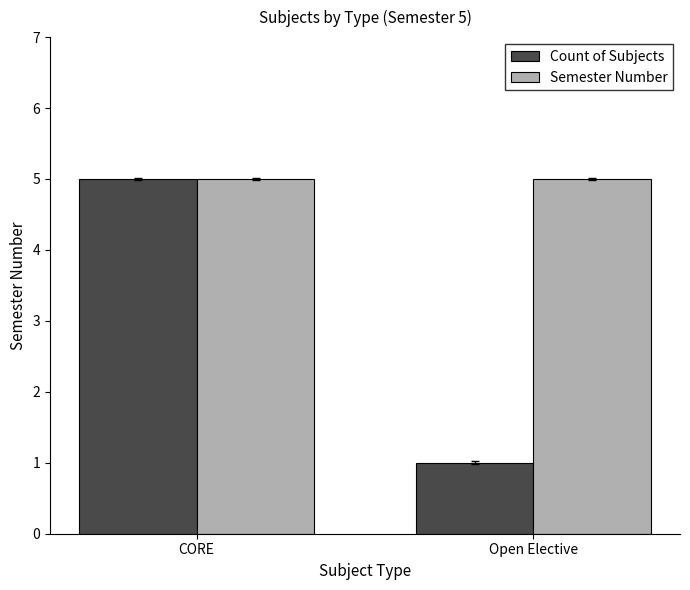

What is the highest value of the Semester Number series?

5